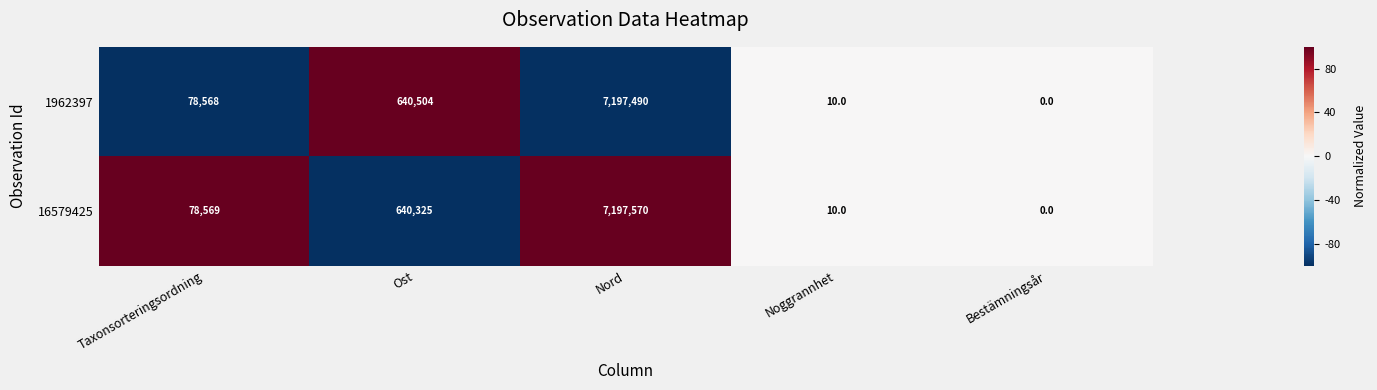

Which label corresponds to the smallest value in the chart?

Bestämningsår